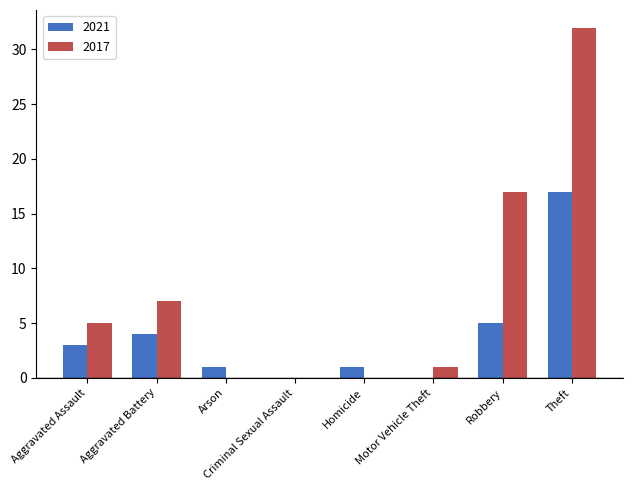

Is the value of 2017 at Aggravated Assault greater than the value of 2021 at Motor Vehicle Theft?

Yes